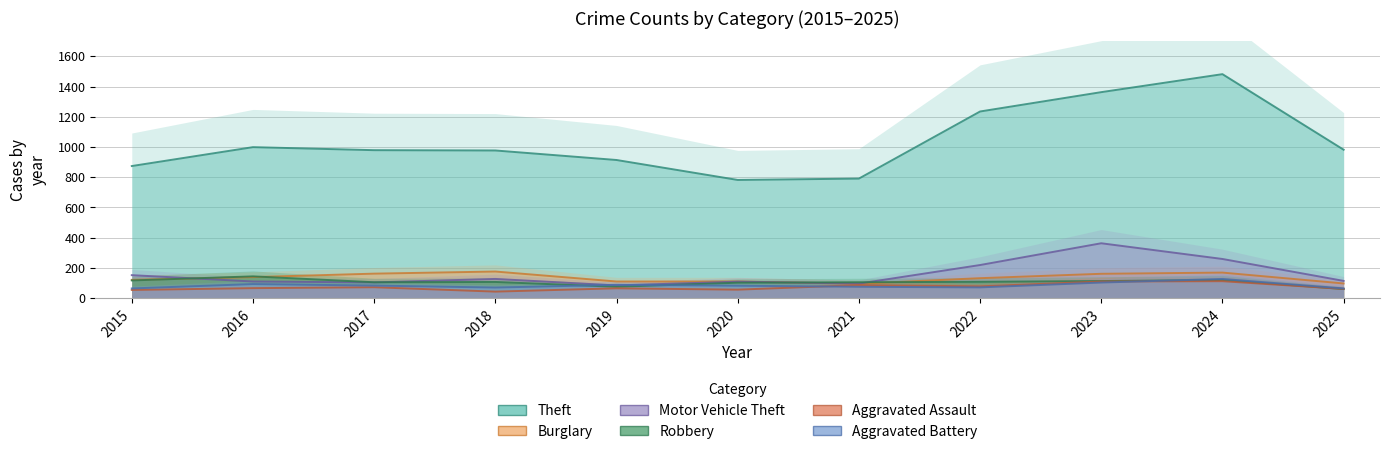

Which series has the widest spread of values?

Theft